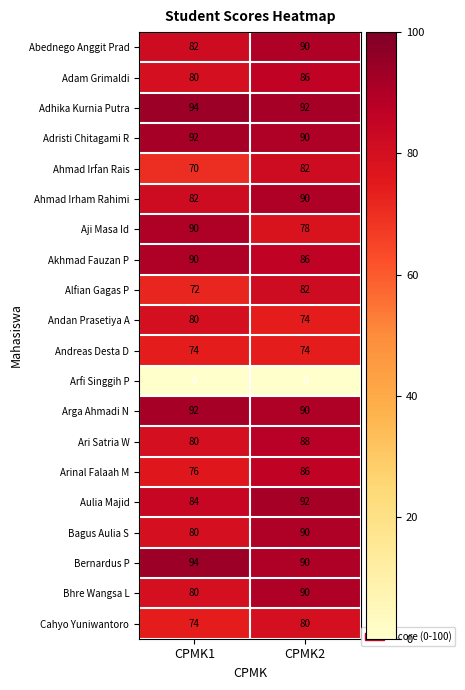

What is the spread (max minus min) of values at CPMK1?

94